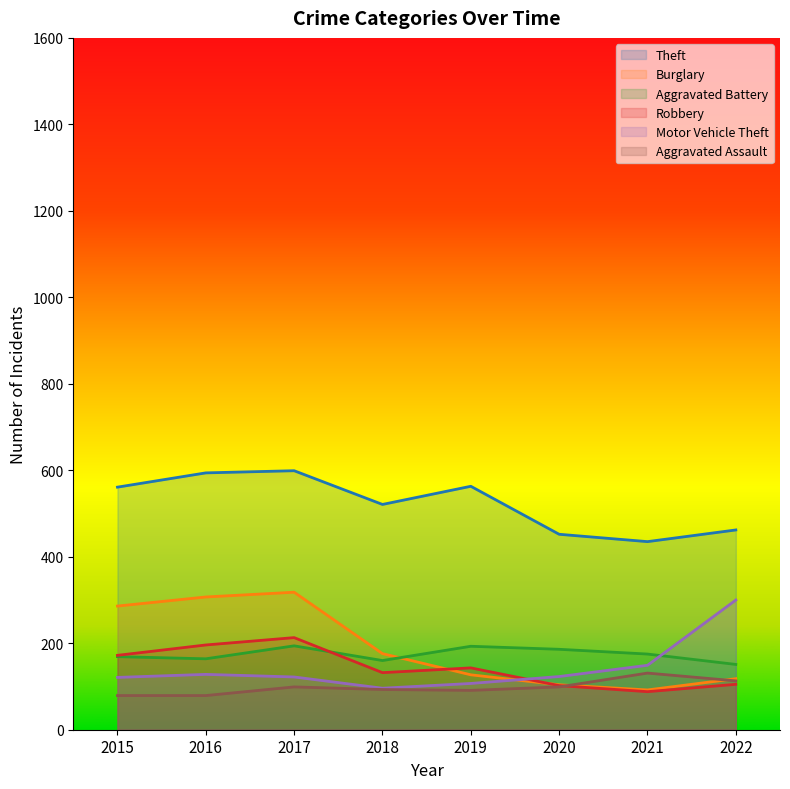

True or false: Theft and Aggravated Battery cross at least once.

False